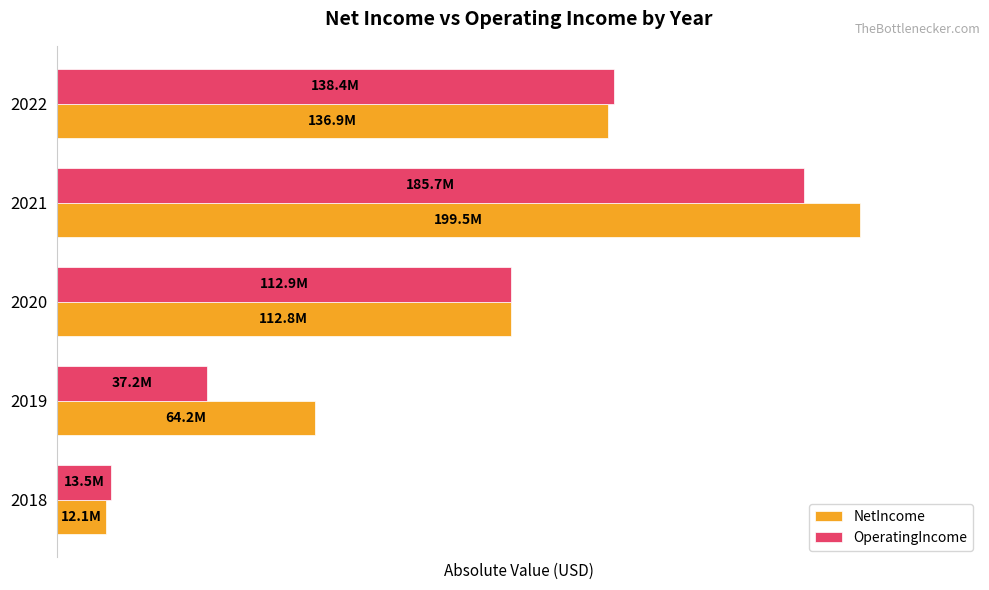

What are all the series names shown in the legend?

NetIncome, OperatingIncome